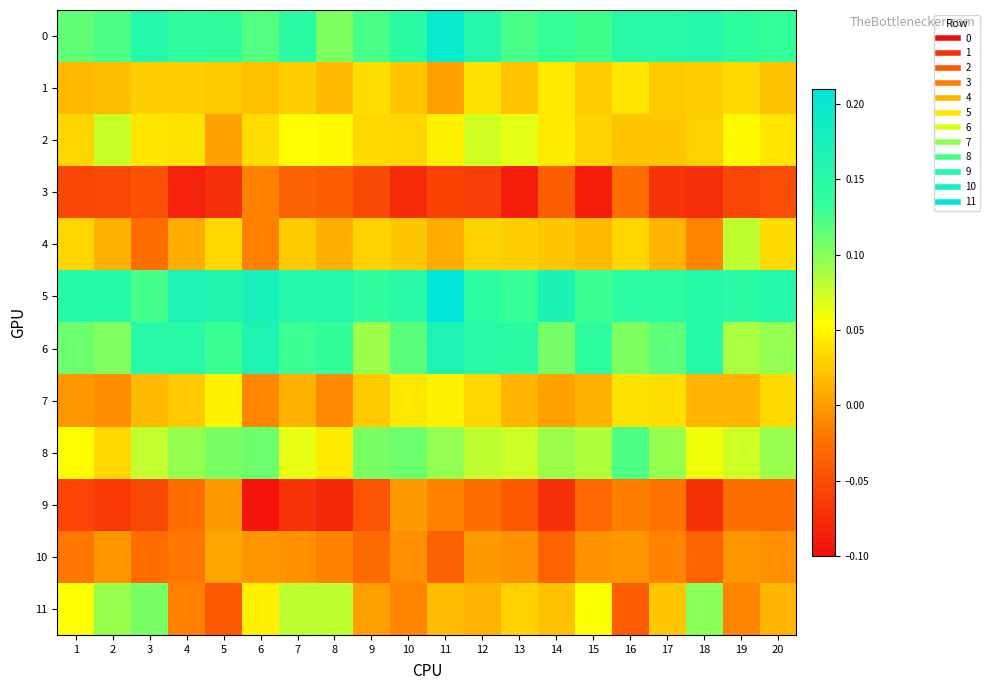

At 13, list the series in order from smallest to largest.

3, 9, 10, 7, 1, 4, 11, 2, 8, 0, 5, 6